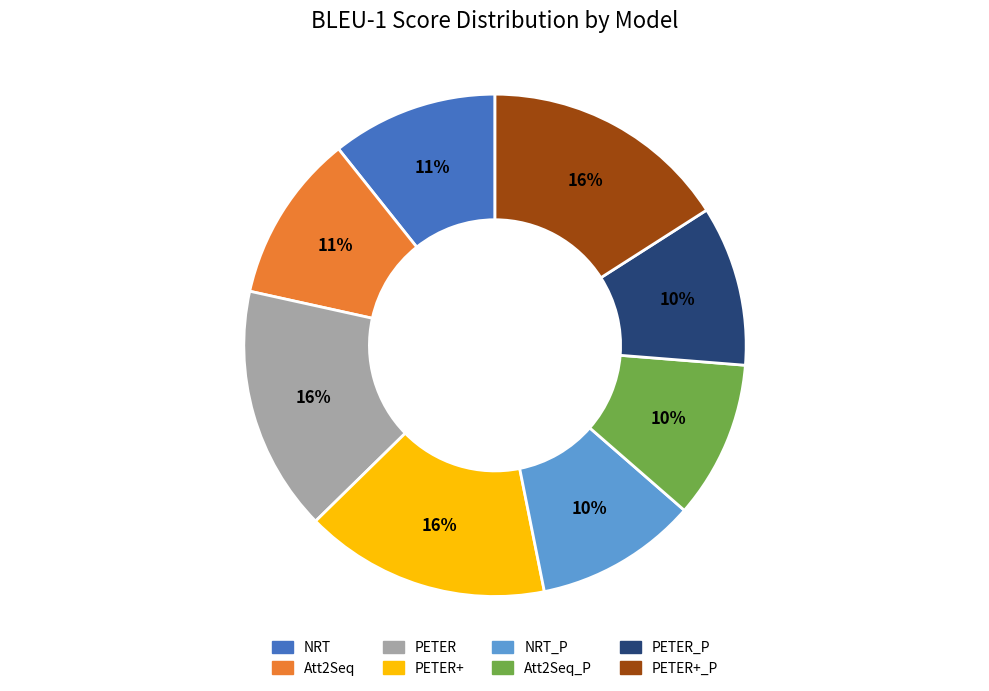

Does any single category account for the majority?

No